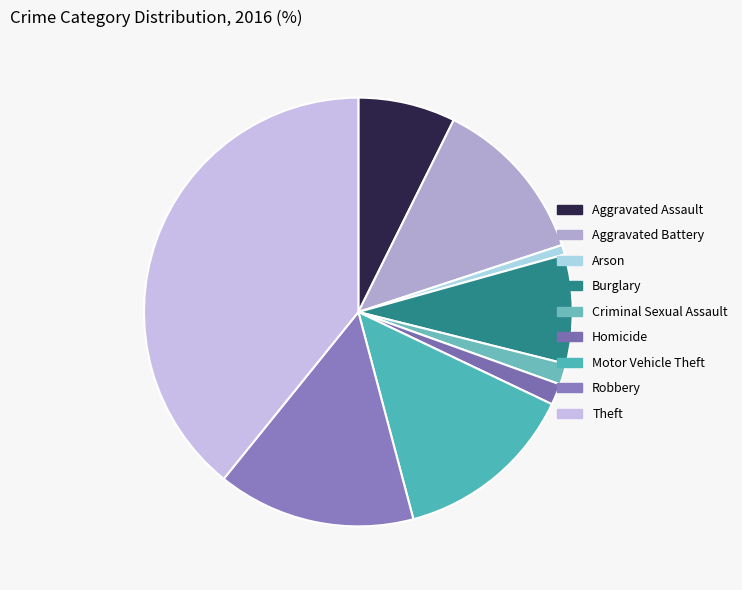

To the nearest percent, what is the difference between the largest and smallest slice percentages?

38%